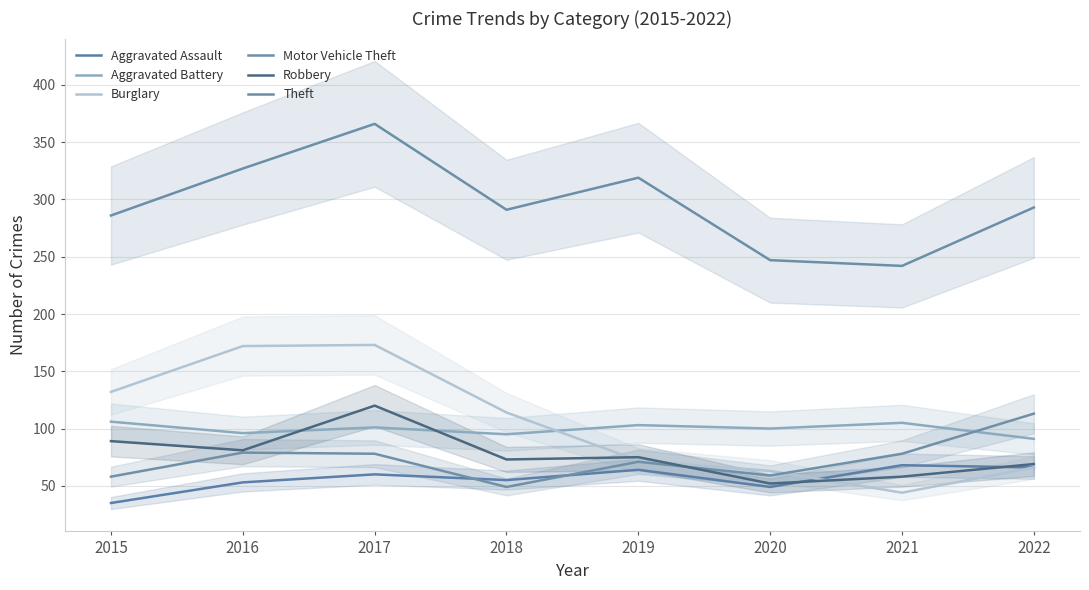

What is the average value of the Aggravated Assault series?

56